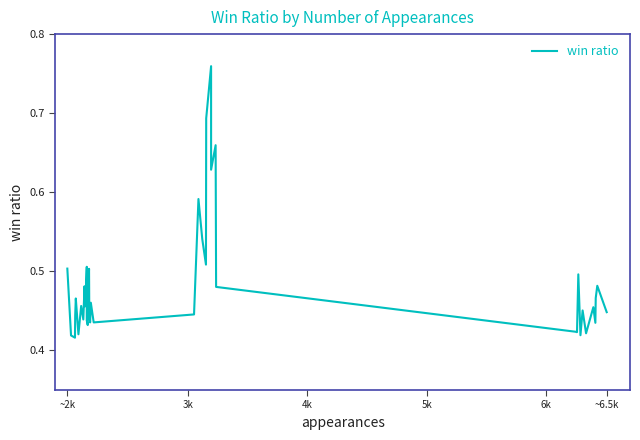

Is it true that the value at 24 is 0.3?

False